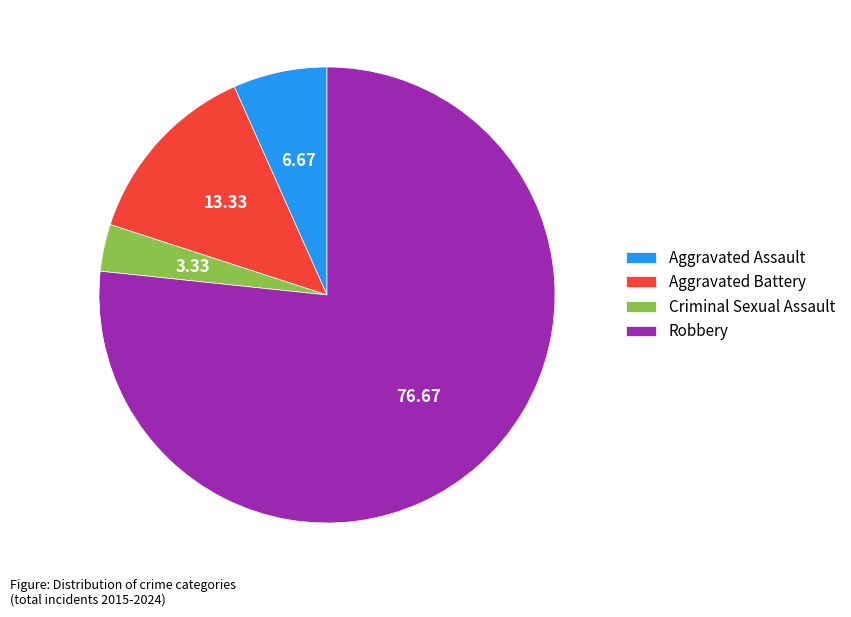

Count the number of slices in the pie.

4